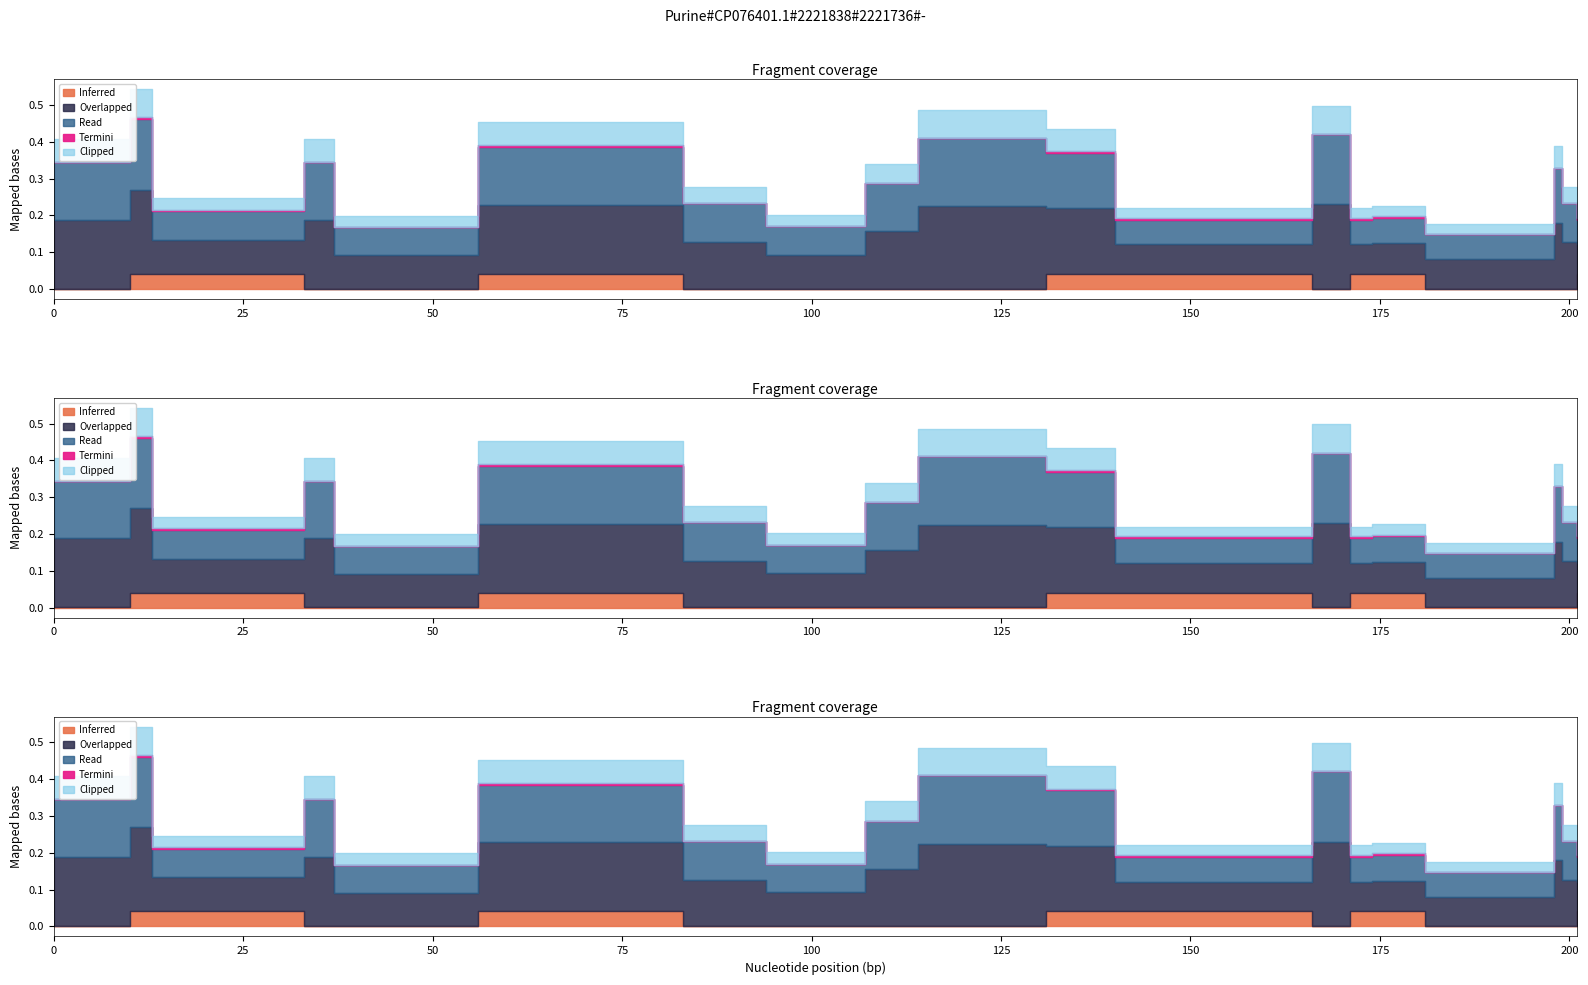

True or false: y_pred has more than 1 interior local peaks.

True